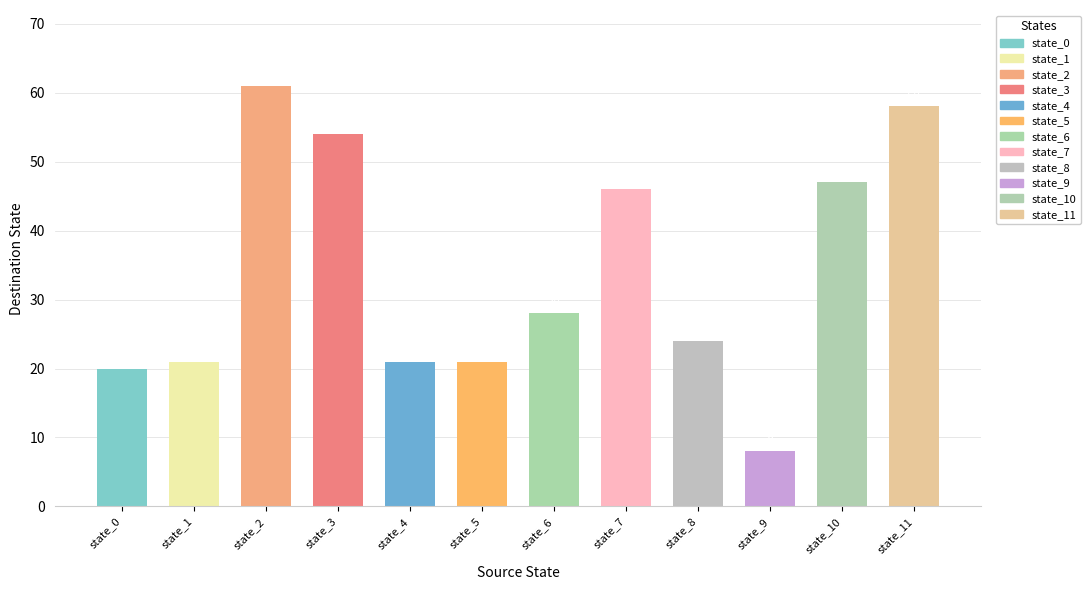

Count the number of data series in this chart.

1